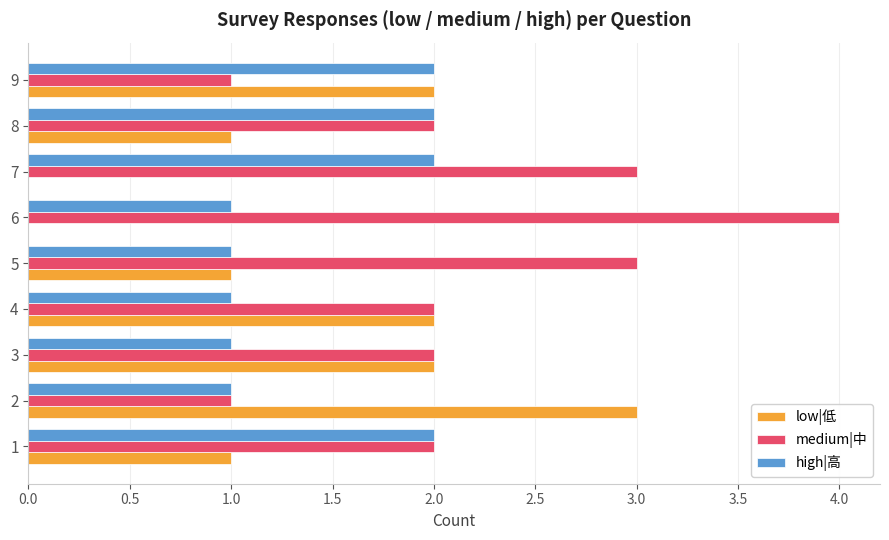

What is the sum of all low|低 values?

12